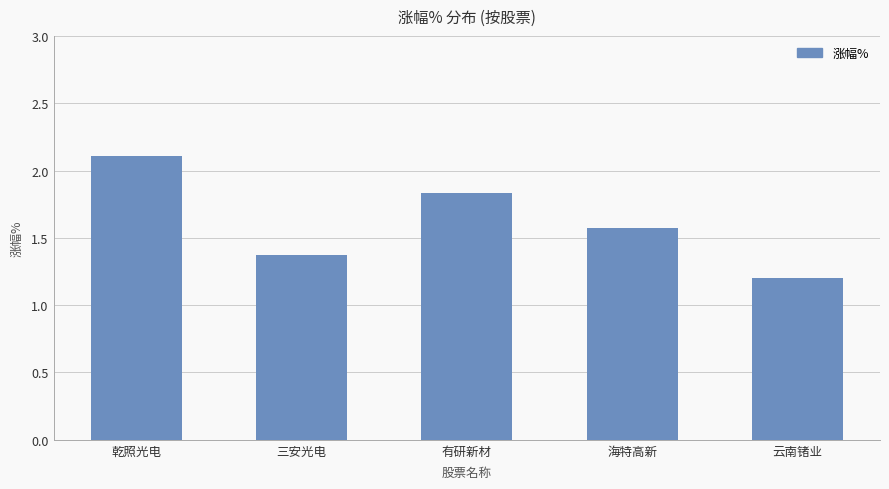

The value at 海特高新 is 1.0. True or false?

False